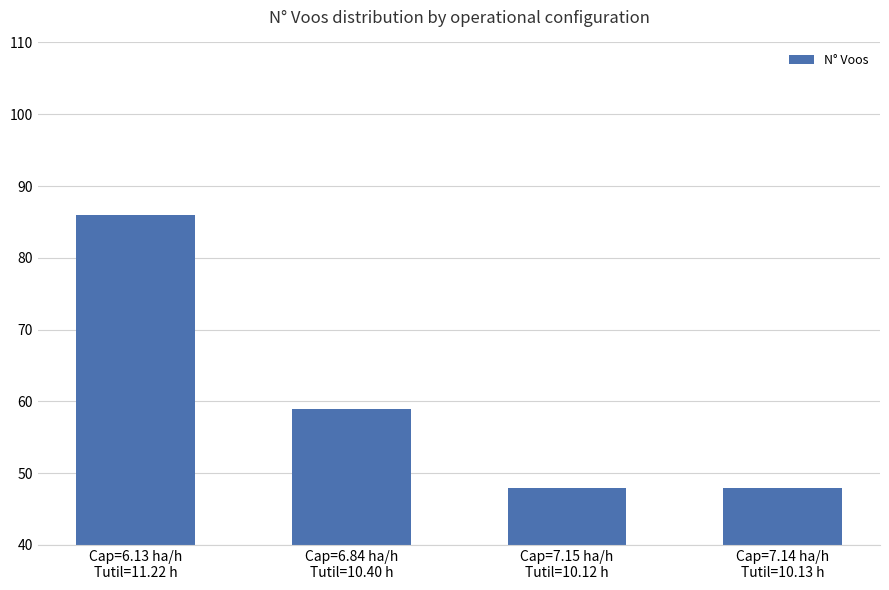

What is the difference between the maximum and second lowest values?

38